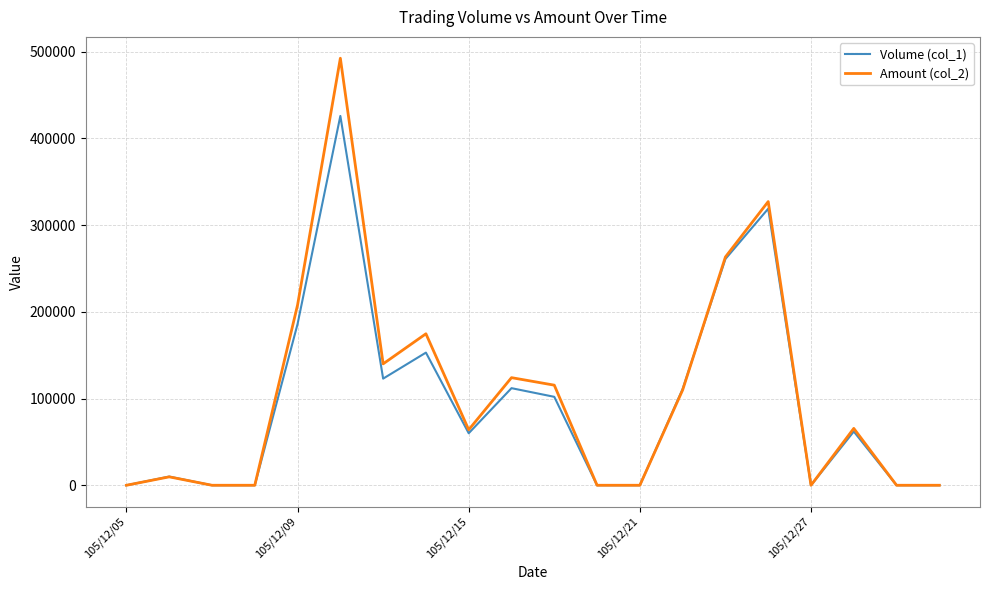

What is the greatest value displayed?

492530